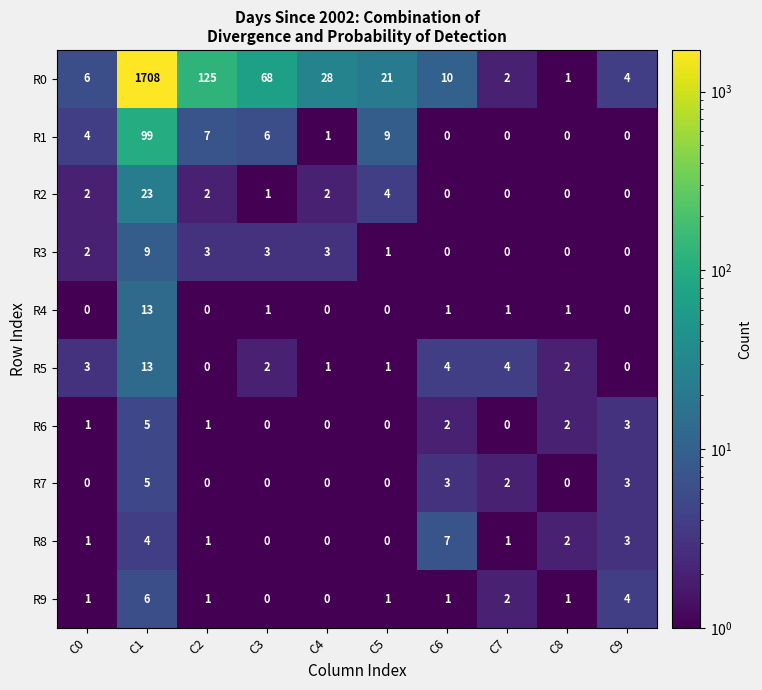

Which series changed the most between C6 and C7?

R0